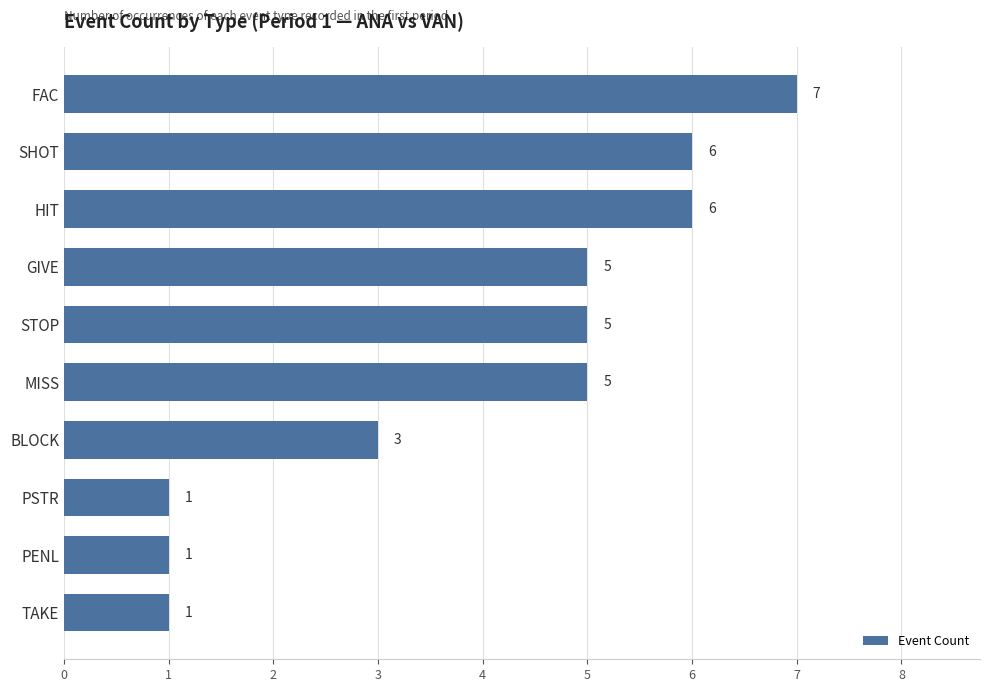

How many values are below 5?

4